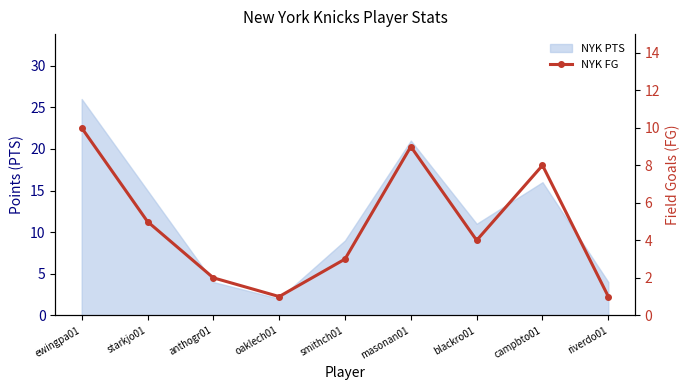

How many points are higher than both their immediate neighbors (excluding endpoints)?

2